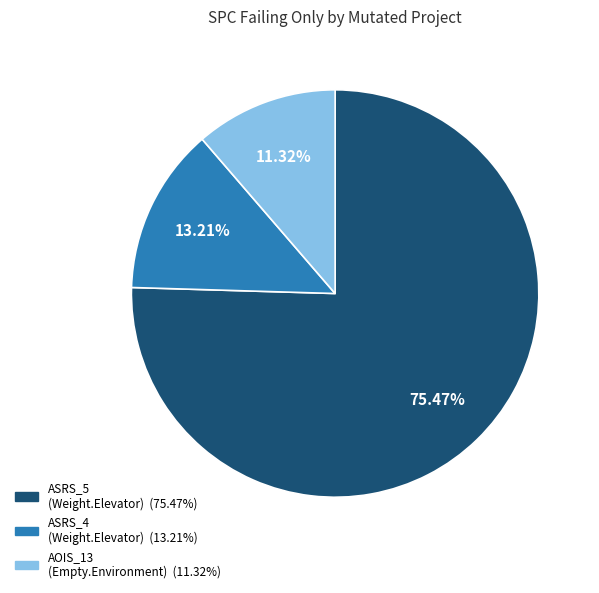

Is there a majority slice in this chart?

Yes